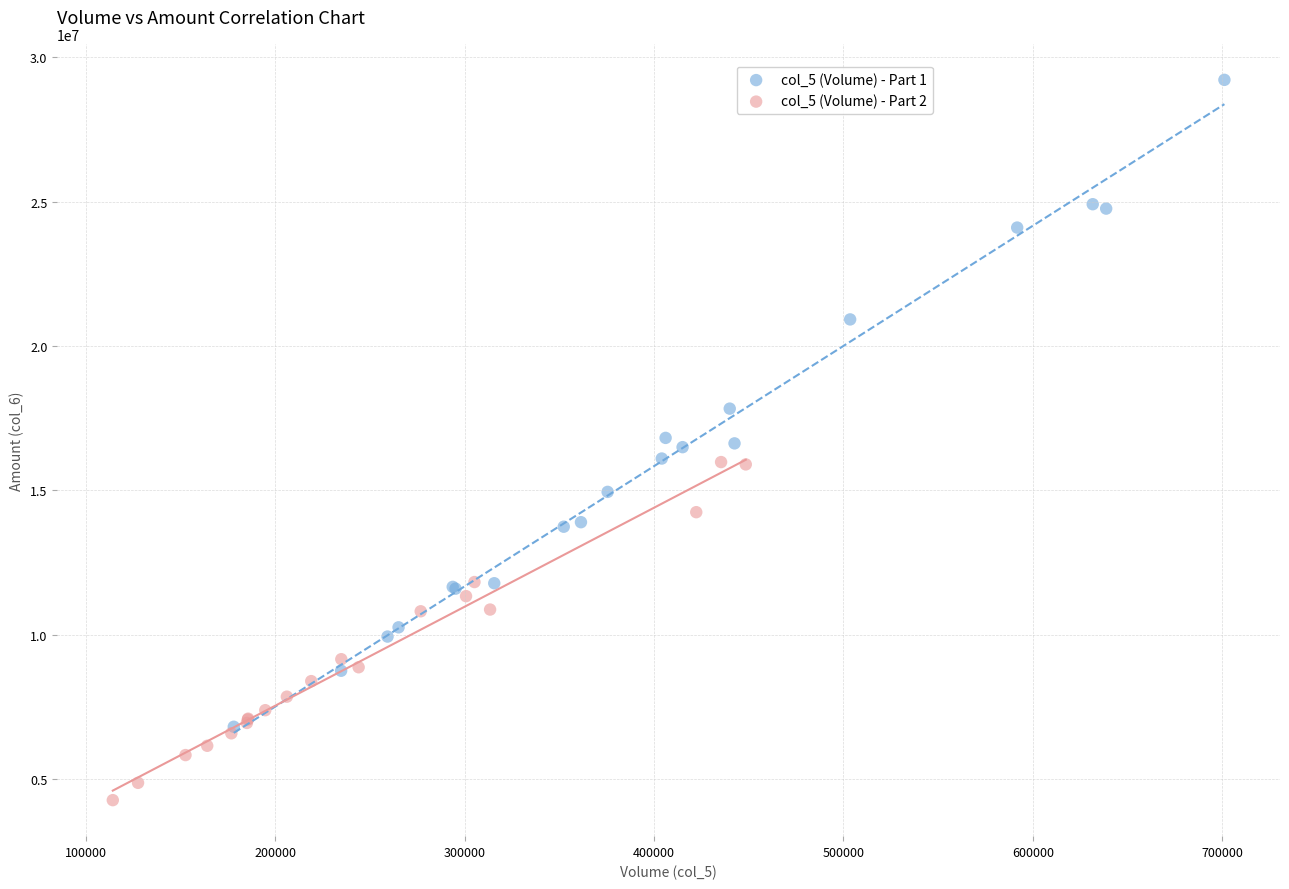

What are all the series names shown in the legend?

col_5 (Volume) - Part 1, col_5 (Volume) - Part 2